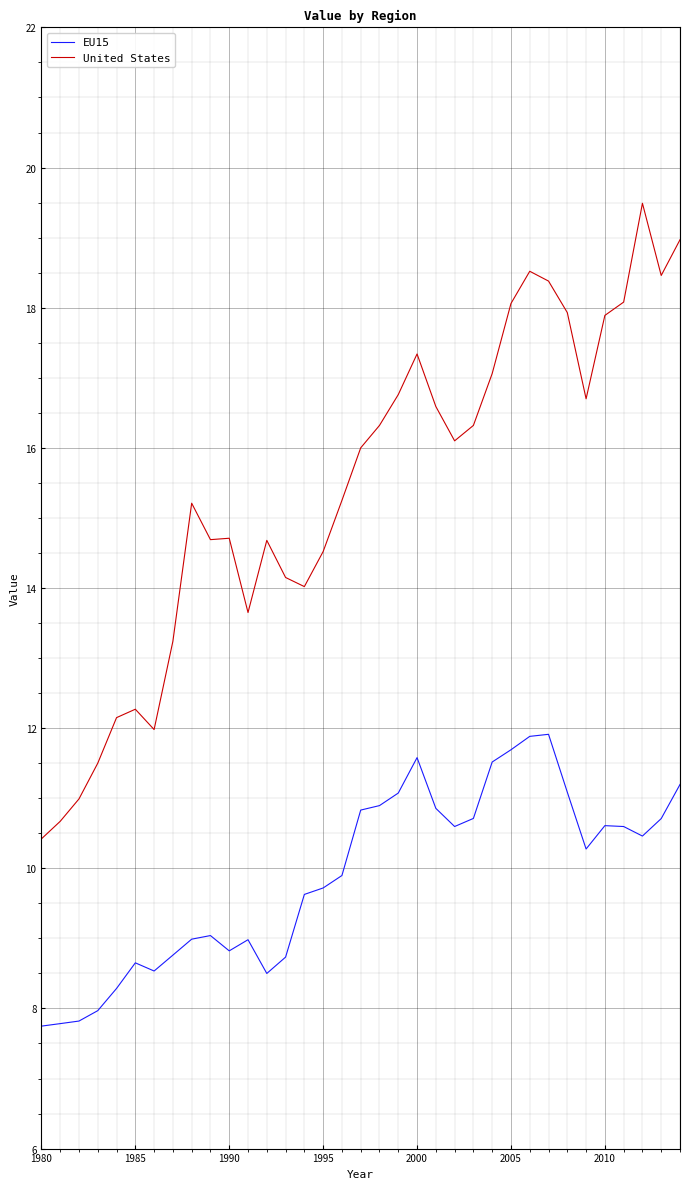

What is the minimum value for United States?

10.4